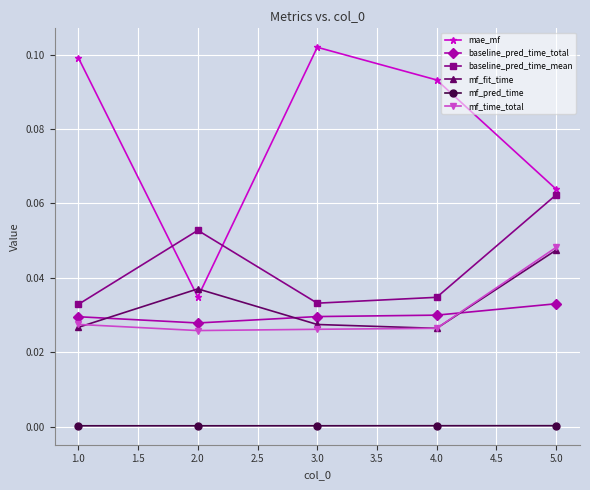

True or false: mf_pred_time has more than 2 points higher than both neighbors.

False